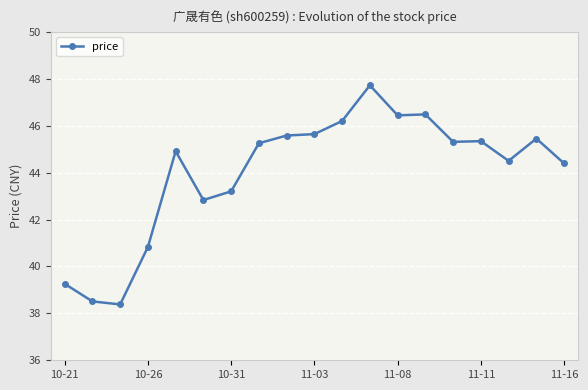

What is the value of the 1st point from the left?

39.3